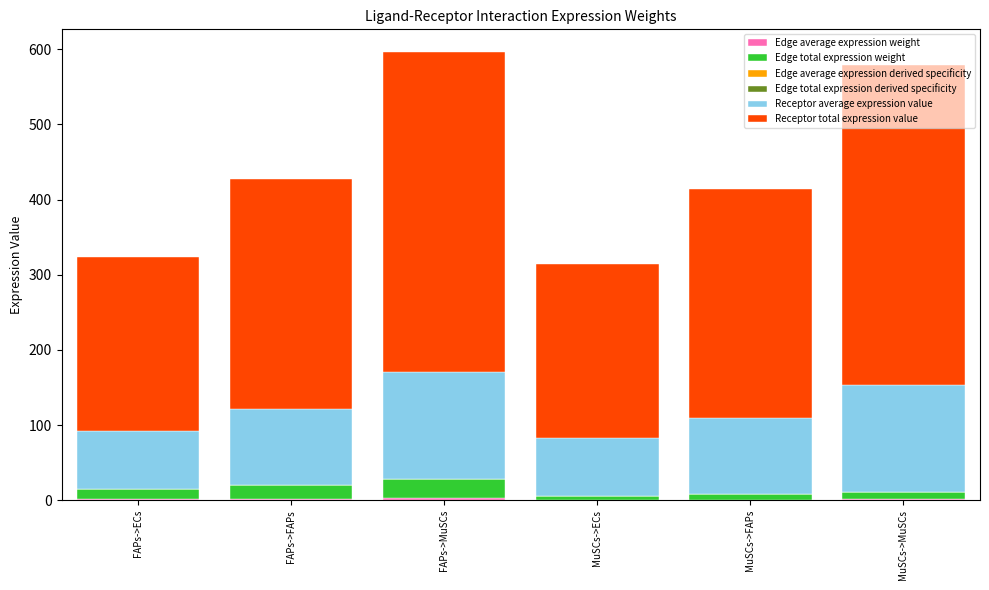

How many data points does each series have?

6